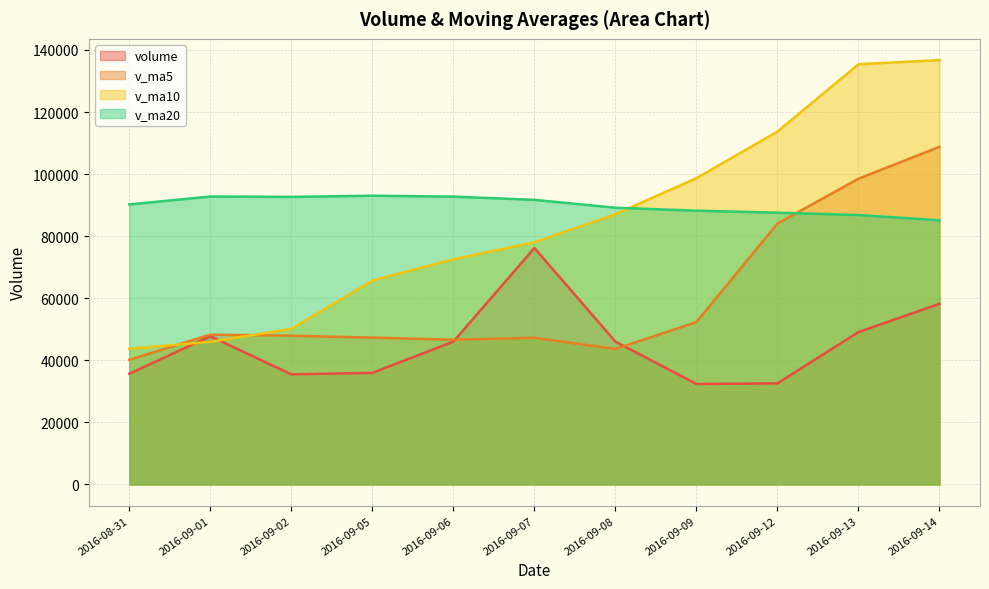

Reading left to right, what are all the values shown in this chart?

volume: 2016-08-31=35661.4	2016-09-01=47758.7	2016-09-02=35484.2	2016-09-05=35955.0	2016-09-06=46017.6	2016-09-07=76197.2	2016-09-08=46025.2	2016-09-09=32385.0	2016-09-12=32569.4	2016-09-13=49101.5	2016-09-14=58204.8
v_ma5: 2016-08-31=40175.4	2016-09-01=48282.5	2016-09-02=47935.8	2016-09-05=47316.0	2016-09-06=46638.9	2016-09-07=47255.7	2016-09-08=43657.2	2016-09-09=52317.2	2016-09-12=84065.9	2016-09-13=98511.0	2016-09-14=108801.5
v_ma10: 2016-08-31=43715.5	2016-09-01=45969.9	2016-09-02=50126.5	2016-09-05=65691.0	2016-09-06=72574.9	2016-09-07=78028.6	2016-09-08=87089.8	2016-09-09=98706.9	2016-09-12=113724.4	2016-09-13=135400.0	2016-09-14=136753.3
v_ma20: 2016-08-31=90234.4	2016-09-01=92785.7	2016-09-02=92668.5	2016-09-05=93049.6	2016-09-06=92757.3	2016-09-07=91714.0	2016-09-08=89172.8	2016-09-09=88218.4	2016-09-12=87571.1	2016-09-13=86818.7	2016-09-14=85129.4